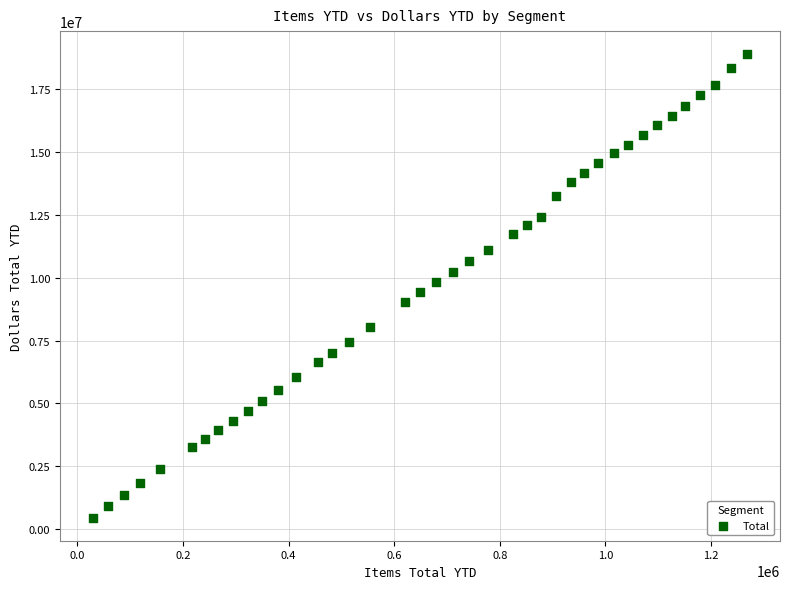

What is the range of X values (max minus min)?

1239761